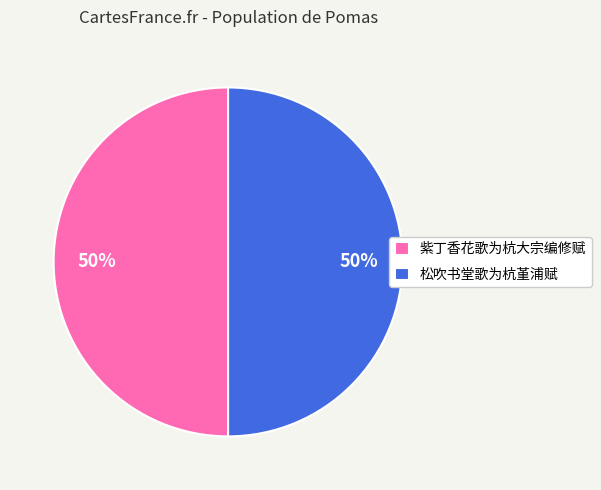

What is the ratio of the value at 紫丁香花歌为杭大宗编修赋 to the value at 松吹书堂歌为杭堇浦赋?

1.0